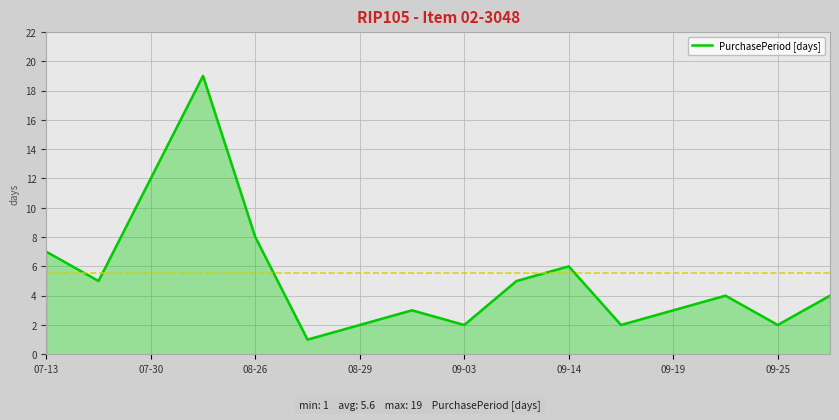

What is the average value?

5